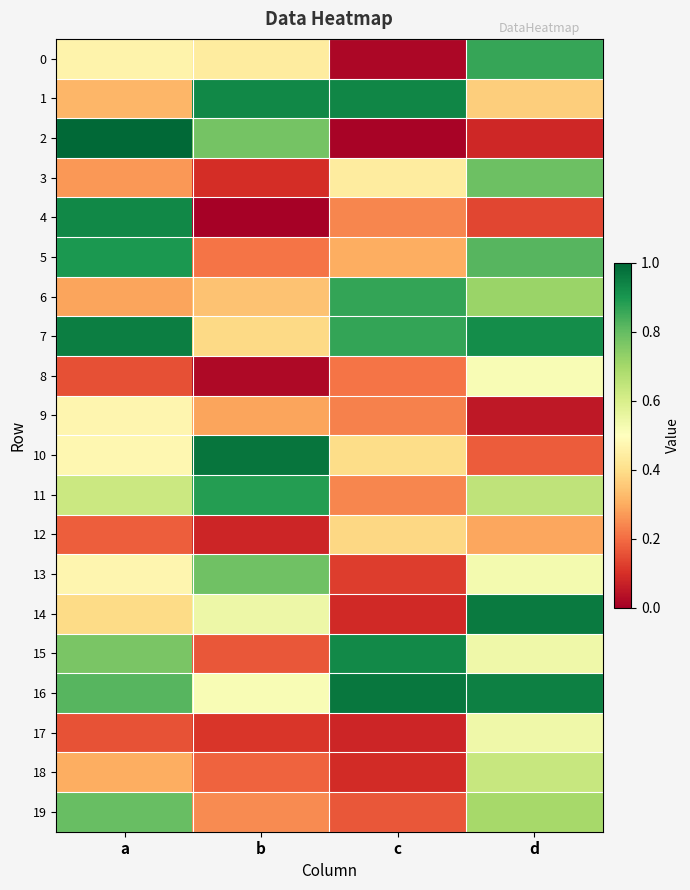

What is the maximum value shown in the chart?

1.0